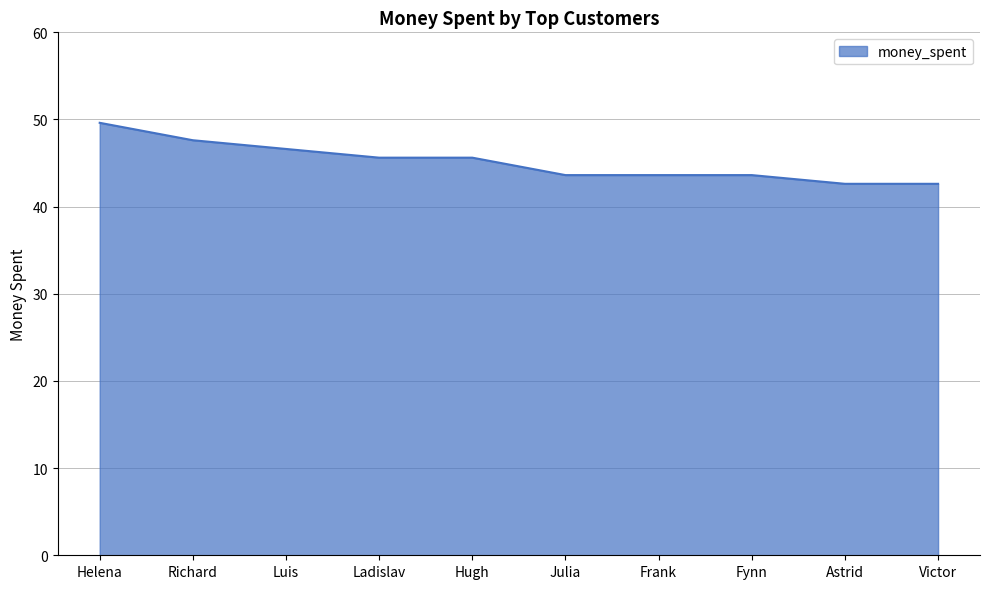

Which has a higher value, Luis or Frank?

Luis